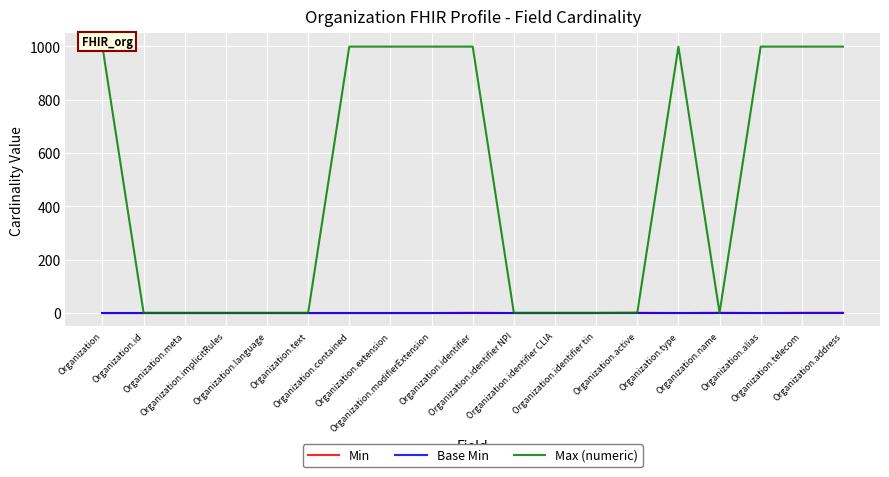

How many distinct data groups are displayed?

3